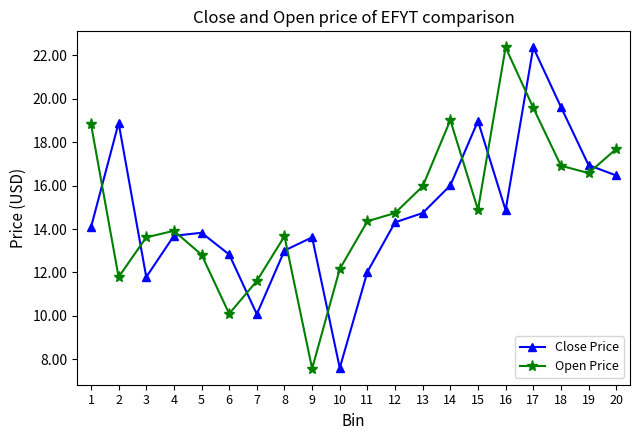

Where does the Open Price series first go above 14?

1